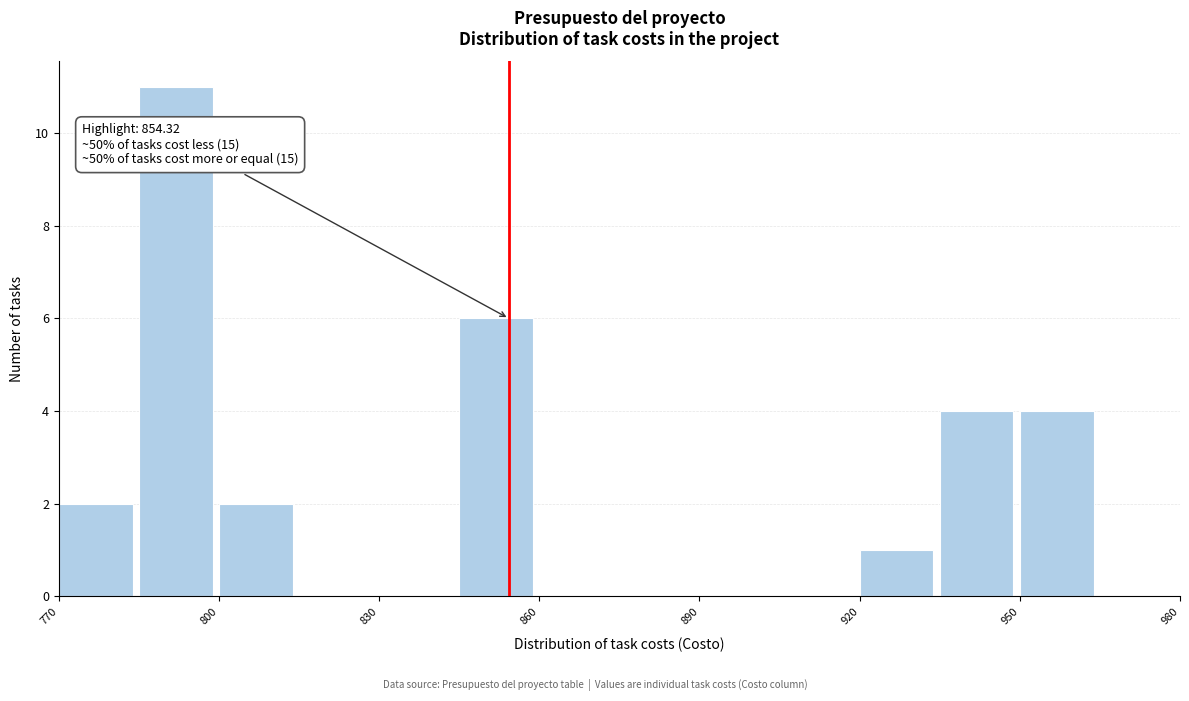

Read against the x-axis, roughly where is the centre of the tallest bar?

790